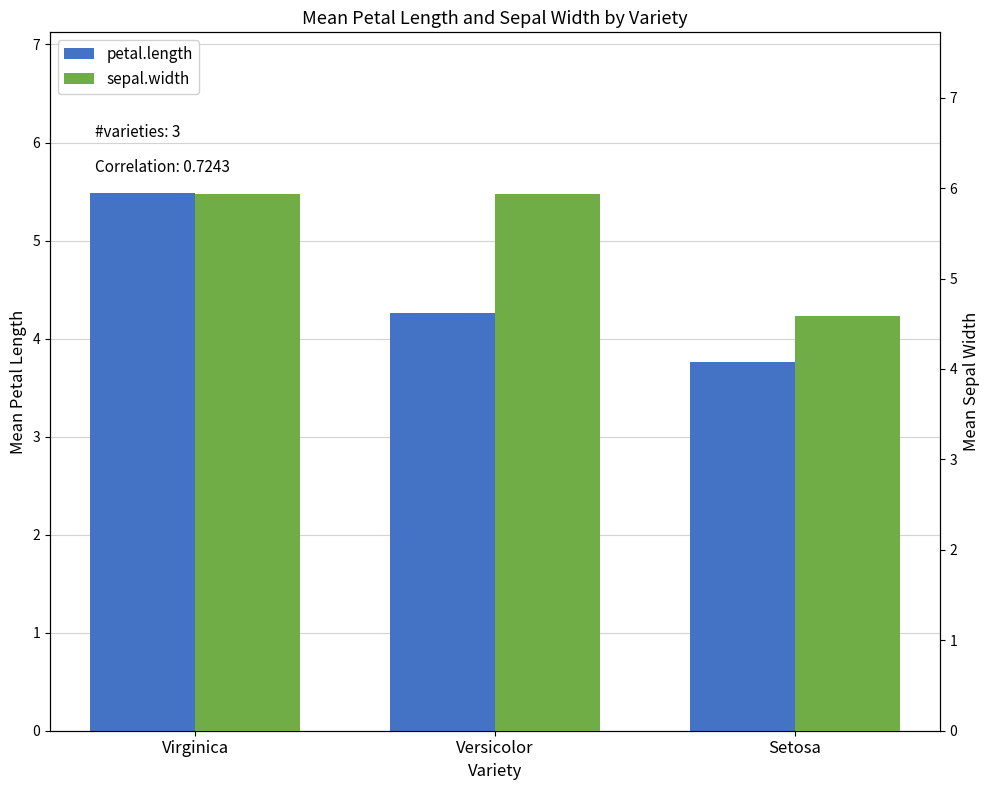

At which category does the chart reach its minimum across all series?

Setosa